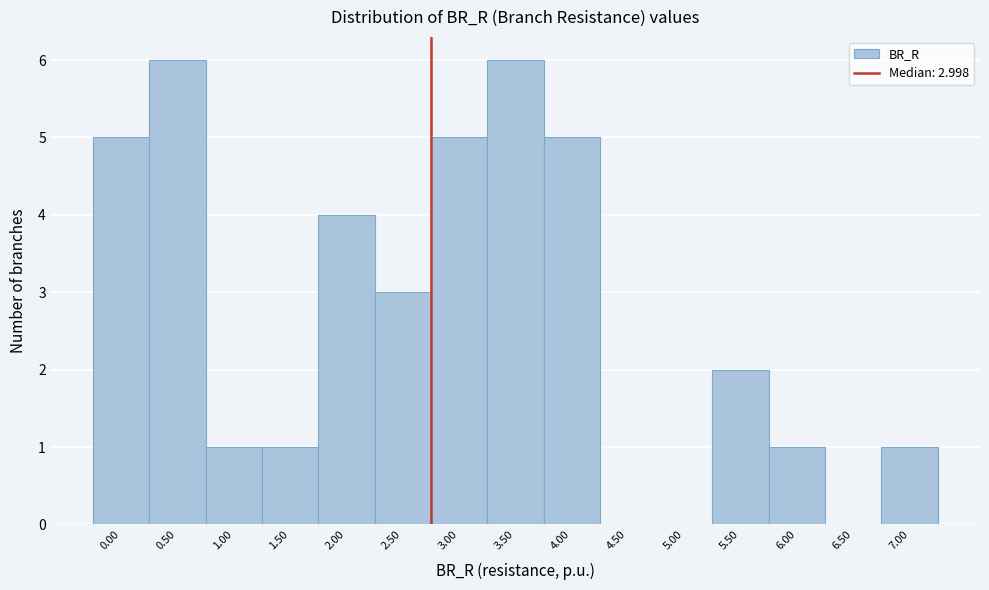

Reading left to right, list all the values displayed in this chart.

0.00=5	0.50=6	1.00=1	1.50=1	2.00=4	2.50=3	3.00=5	3.50=6	4.00=5	4.50=0	5.00=0	5.50=2	6.00=1	6.50=0	7.00=1